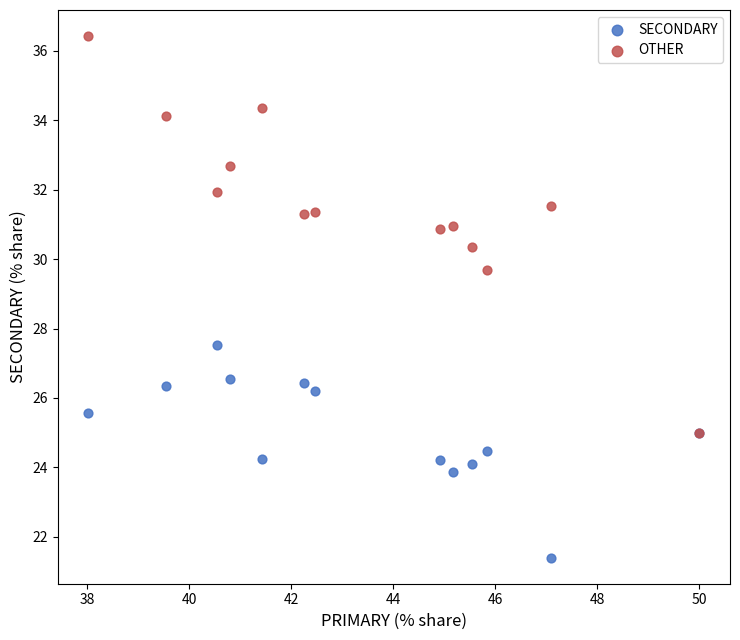

Across all series, what Y value is closest to 28?

27.5